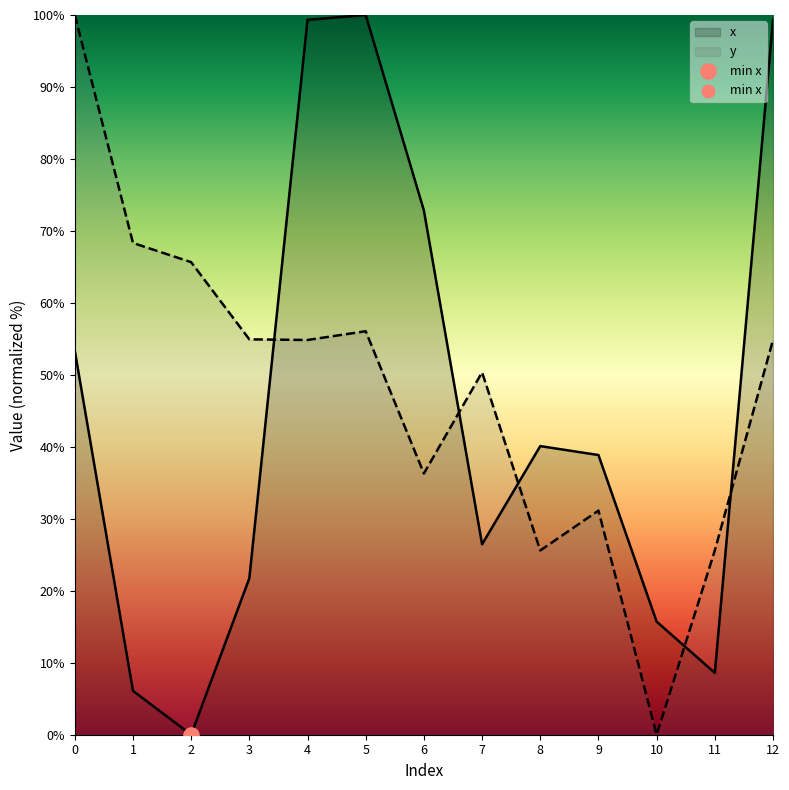

What are all the series names shown in the legend?

x, y